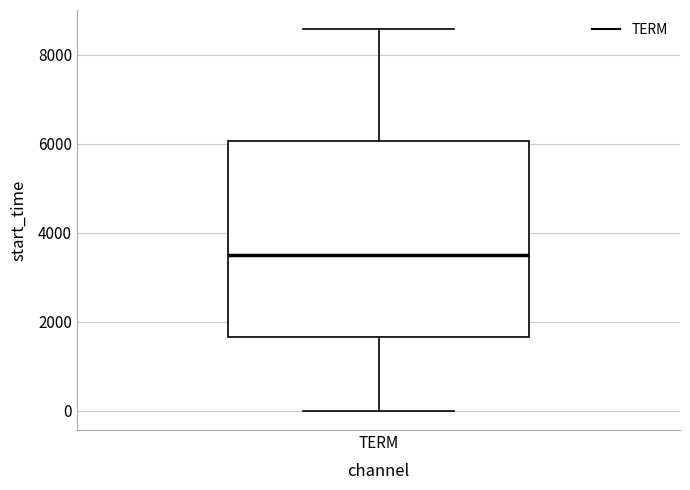

Transcribe this box plot: give where the median line is, the range the box spans, and where the two whiskers end, as read against the y-axis. The values are not printed on the chart, so give them approximately, as read against the axis.

median 3400, box 1600 to 6000, whiskers 0 to 8600